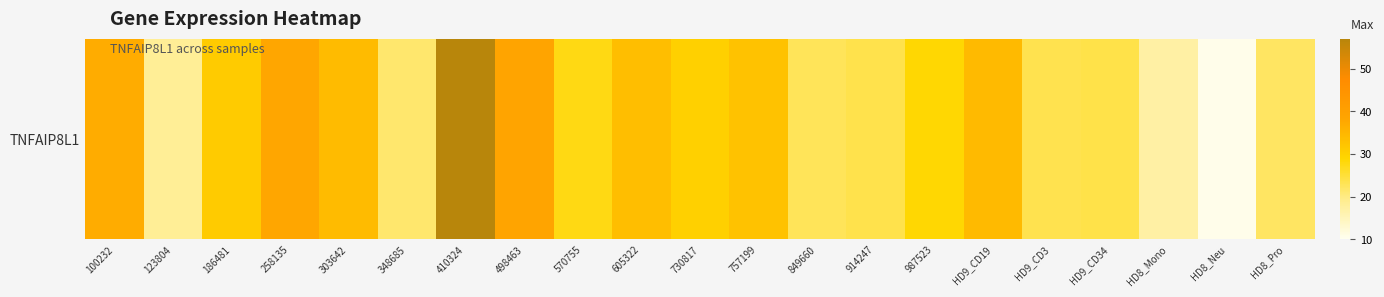

What is the sum of all values?

605.5